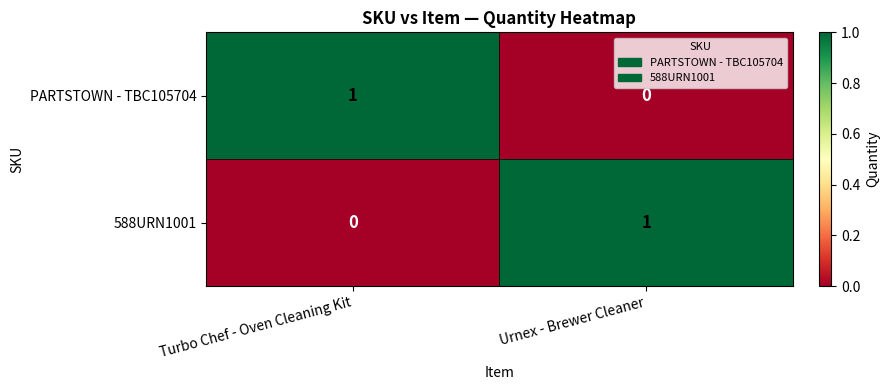

What is the spread (max minus min) of values at Turbo Chef - Oven Cleaning Kit?

1